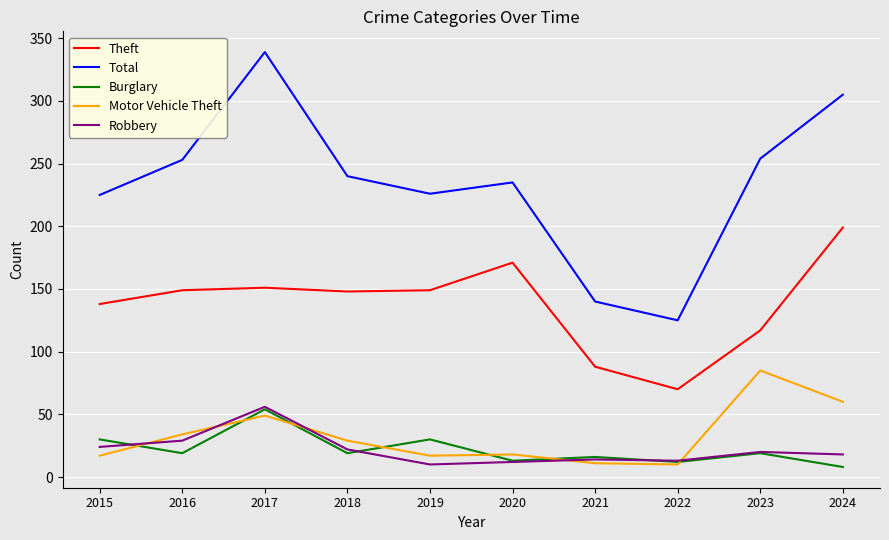

True or false: Motor Vehicle Theft and Burglary cross at least once.

True